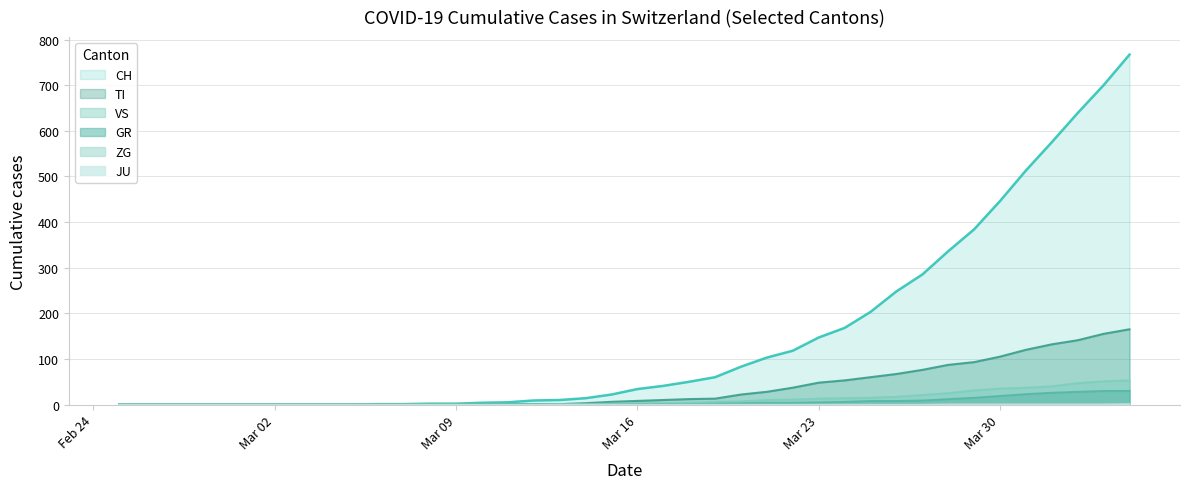

What is the difference between the second highest and minimum values in the VS series?

51